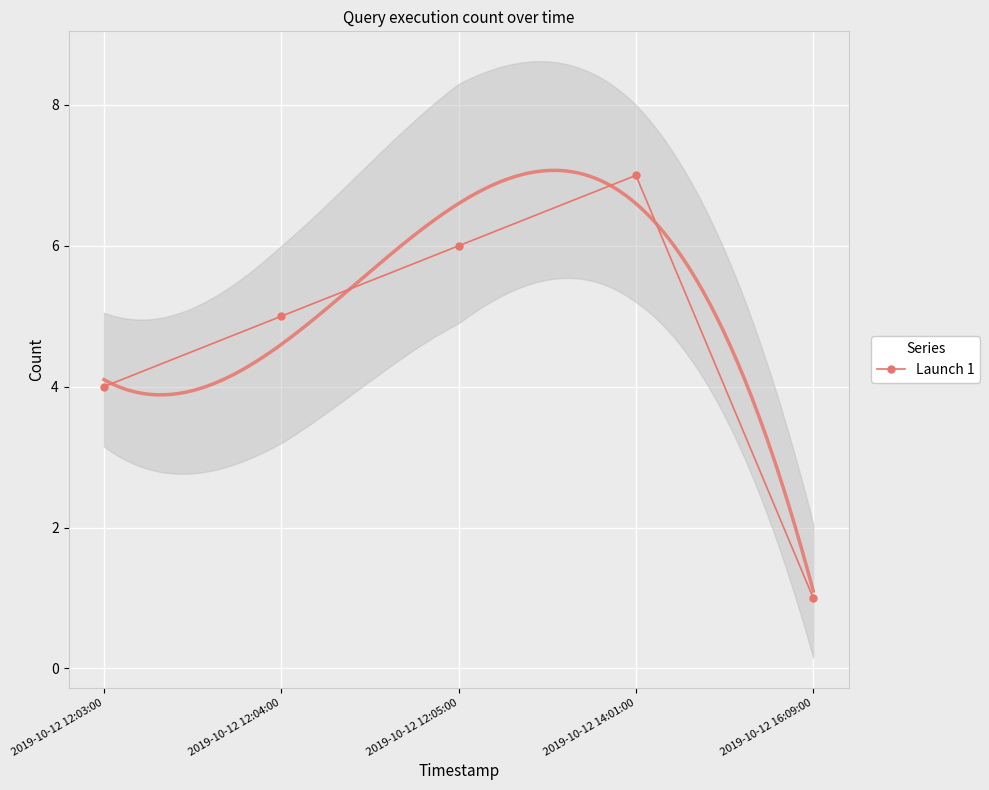

Reading left to right, what are all the values shown in this chart?

4	5	6	7	1